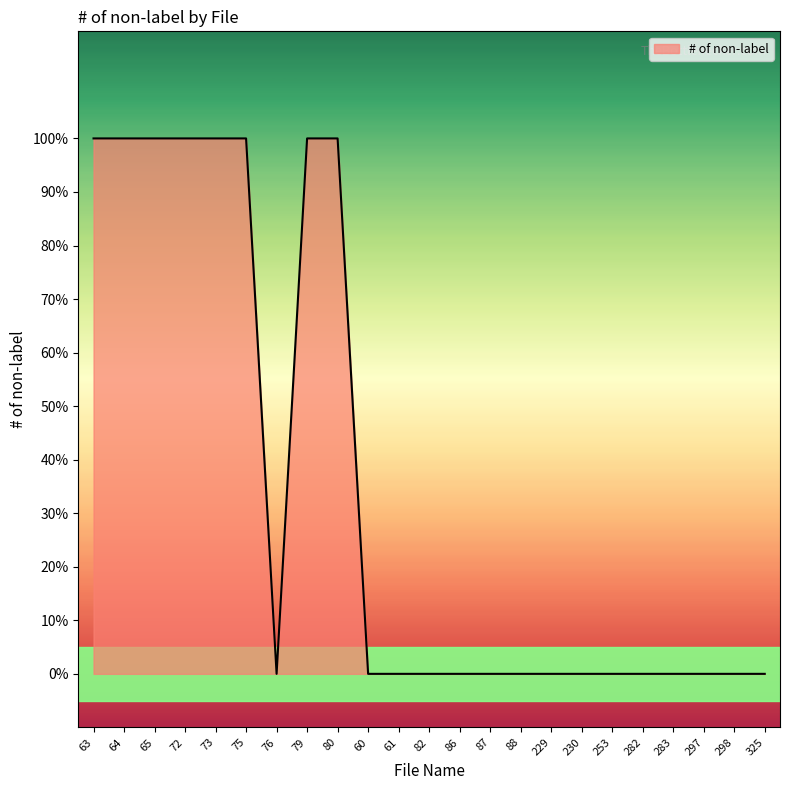

Rank the categories by value from highest to lowest.

63, 64, 65, 72, 73, 75, 79, 80, 76, 60, 61, 82, 86, 87, 88, 229, 230, 253, 282, 283, 297, 298, 325